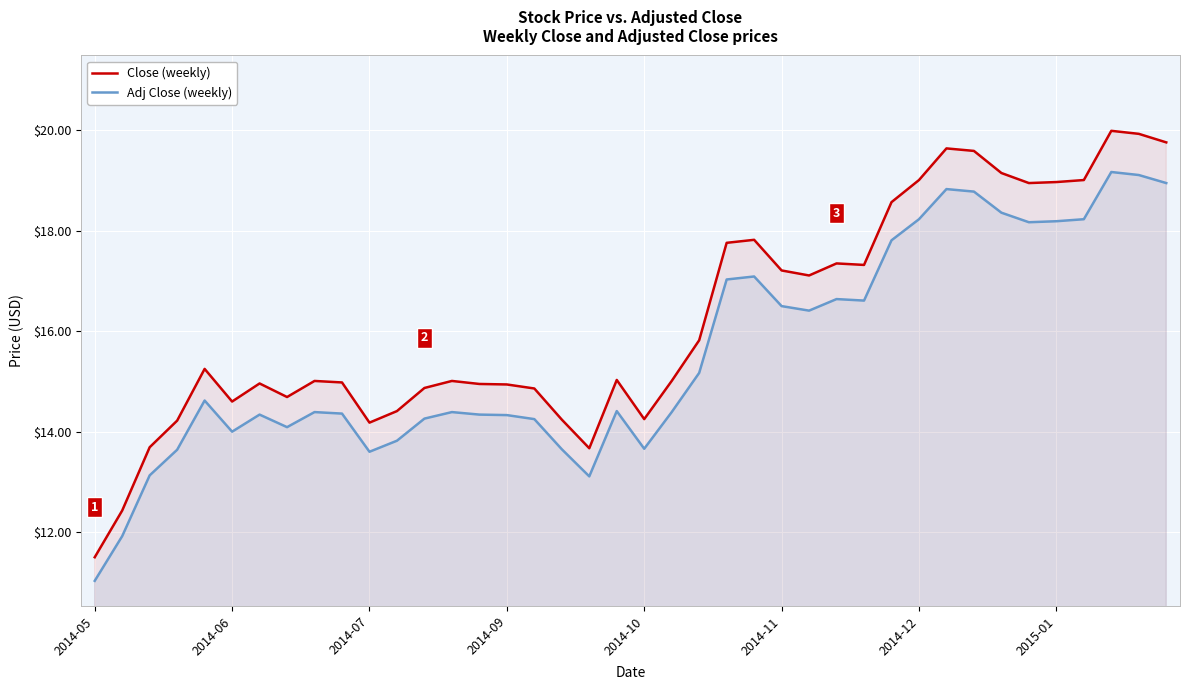

Is it true that Close (weekly) equals 28.7 at 2014-11?

False